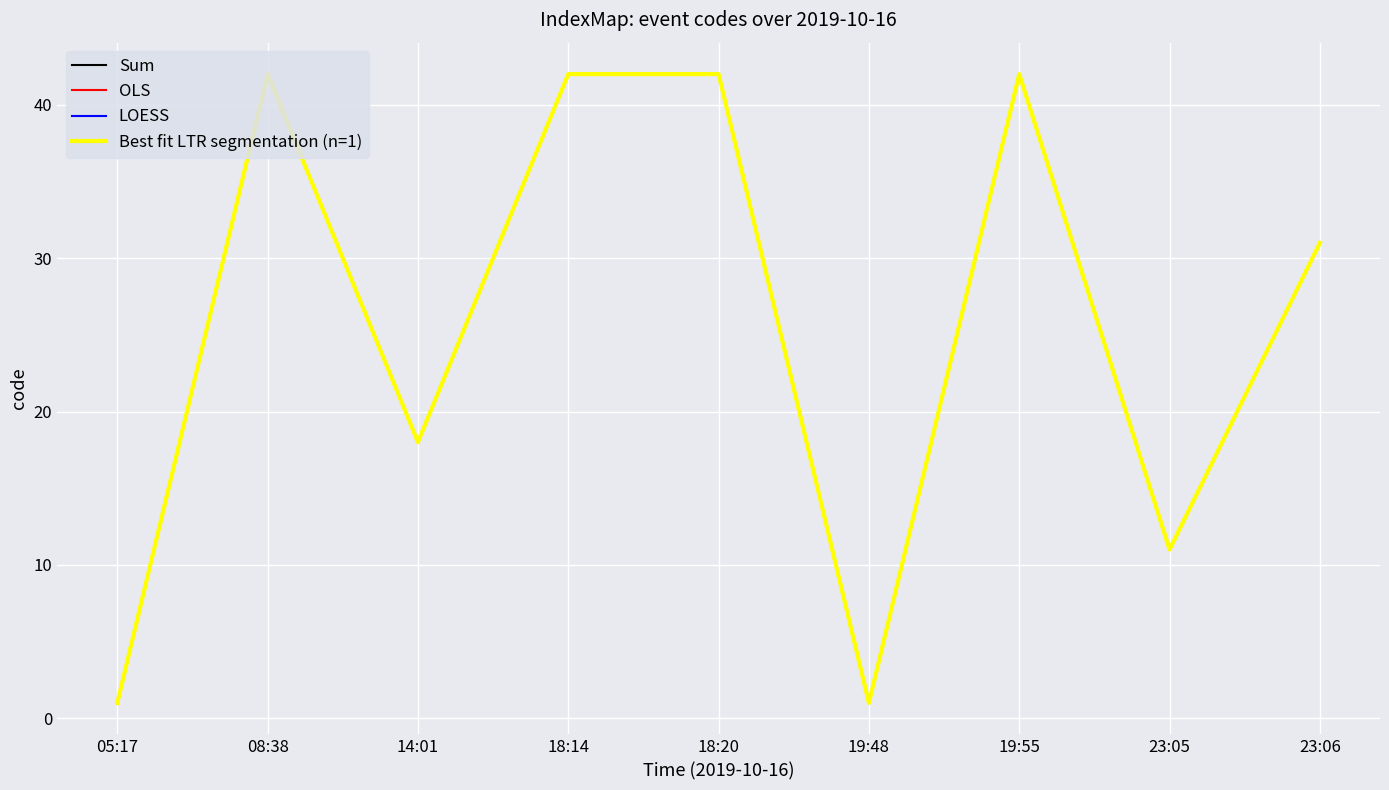

Is this an area chart (filled region under the line)?

No